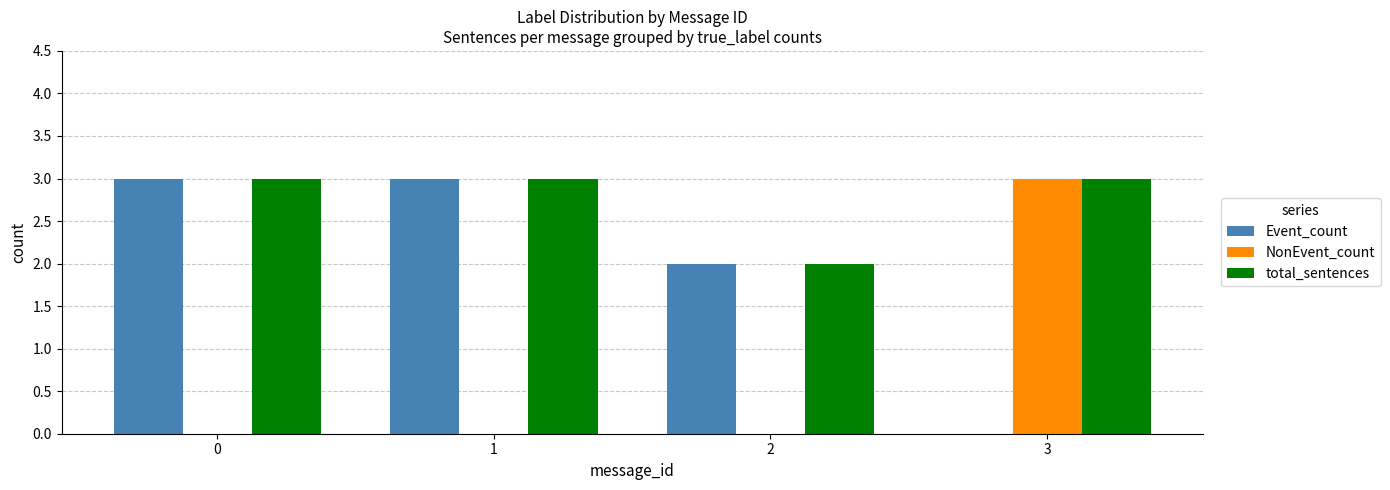

Is it true that Event_count equals 3 at 0?

True